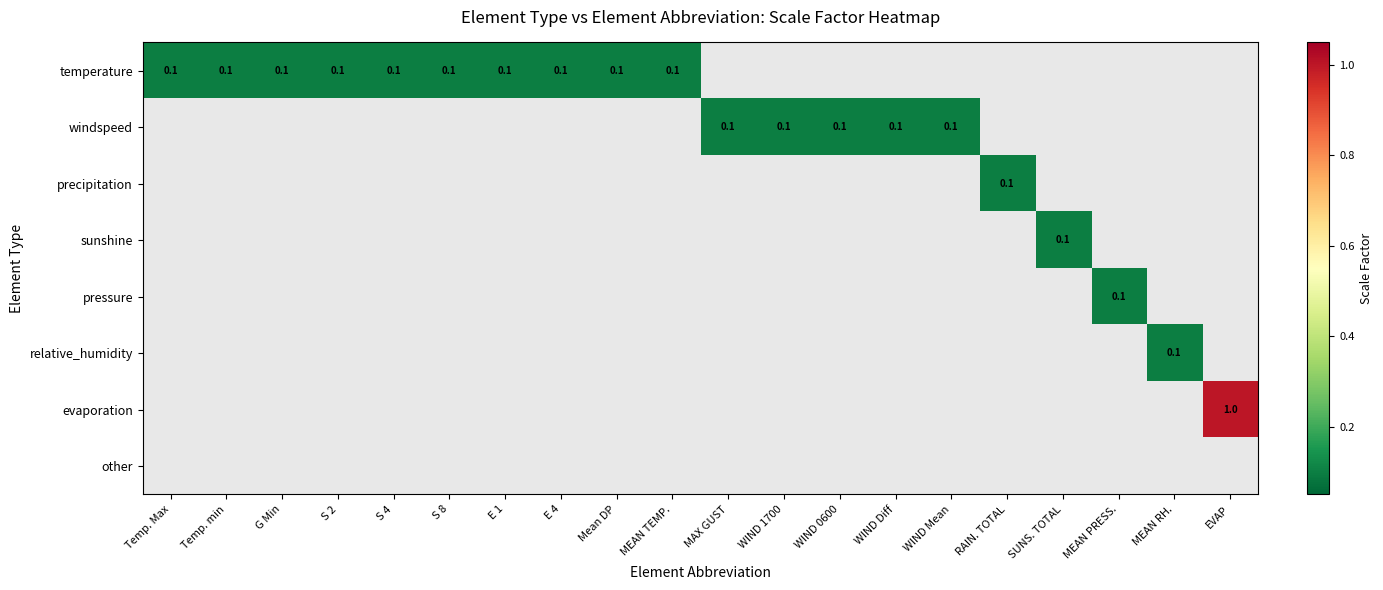

How many data points does each series have?

20